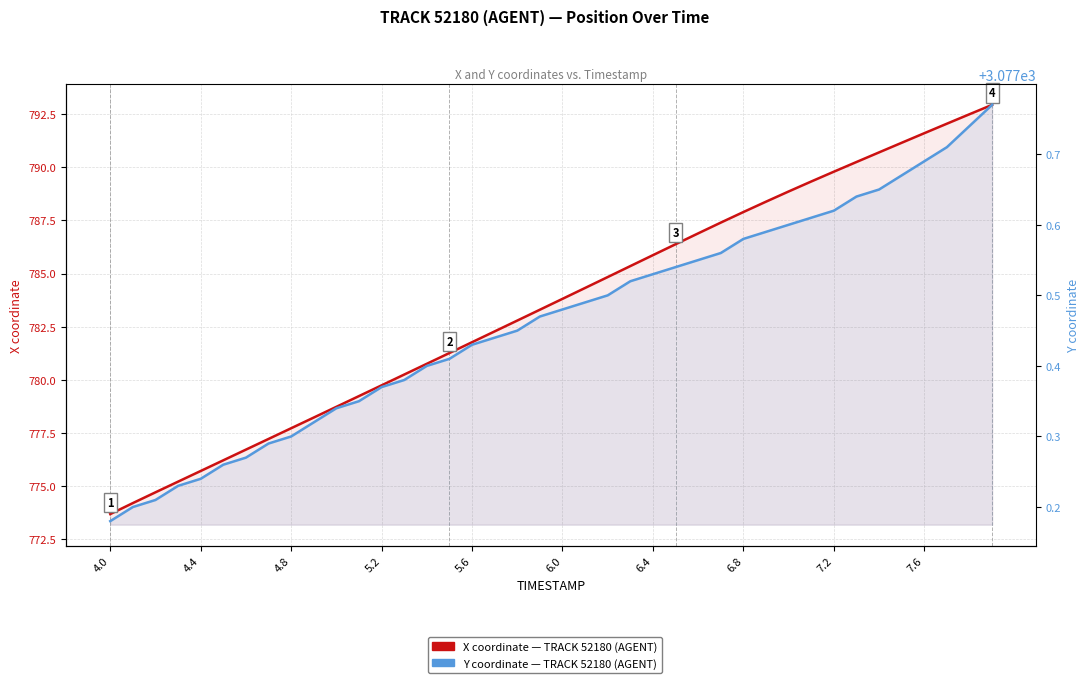

True or false: X coordinate (TRACK 52180, AGENT) and Y coordinate (TRACK 52180, AGENT) cross at least once.

False